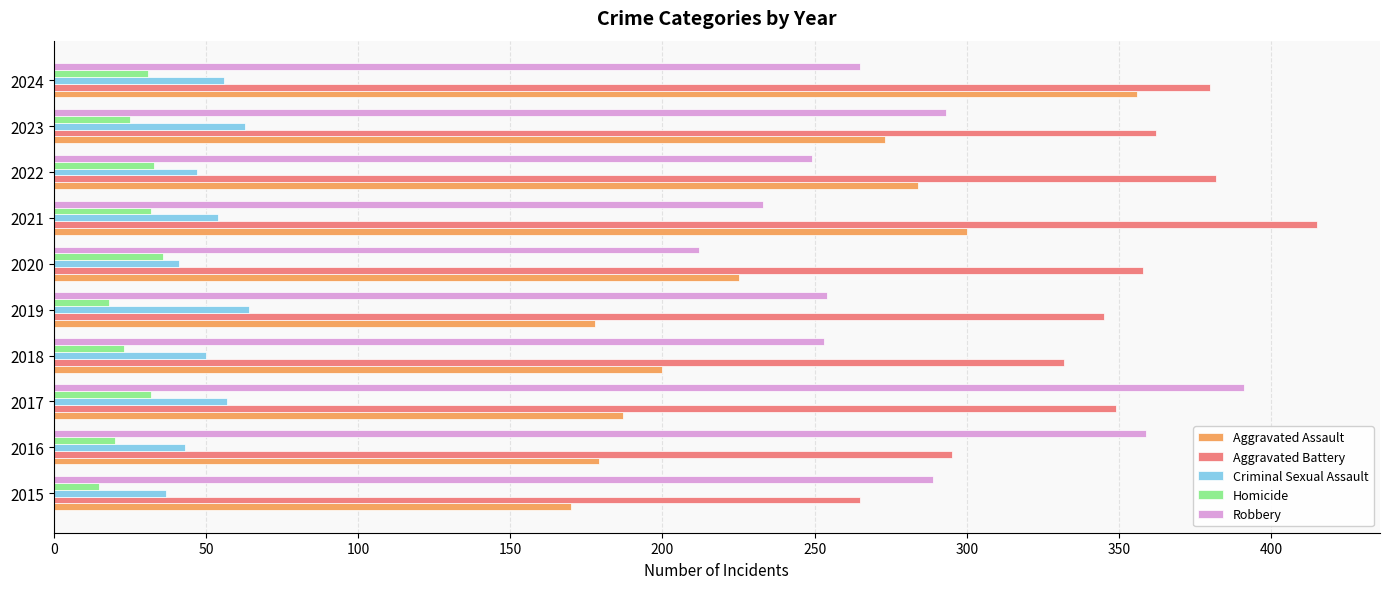

Which series has the largest total across all categories?

Aggravated Battery